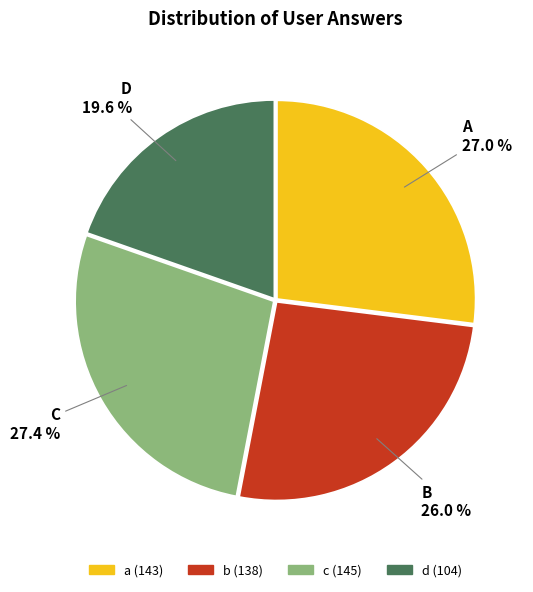

Approximately how many times larger is the value at d compared to c?

0.7